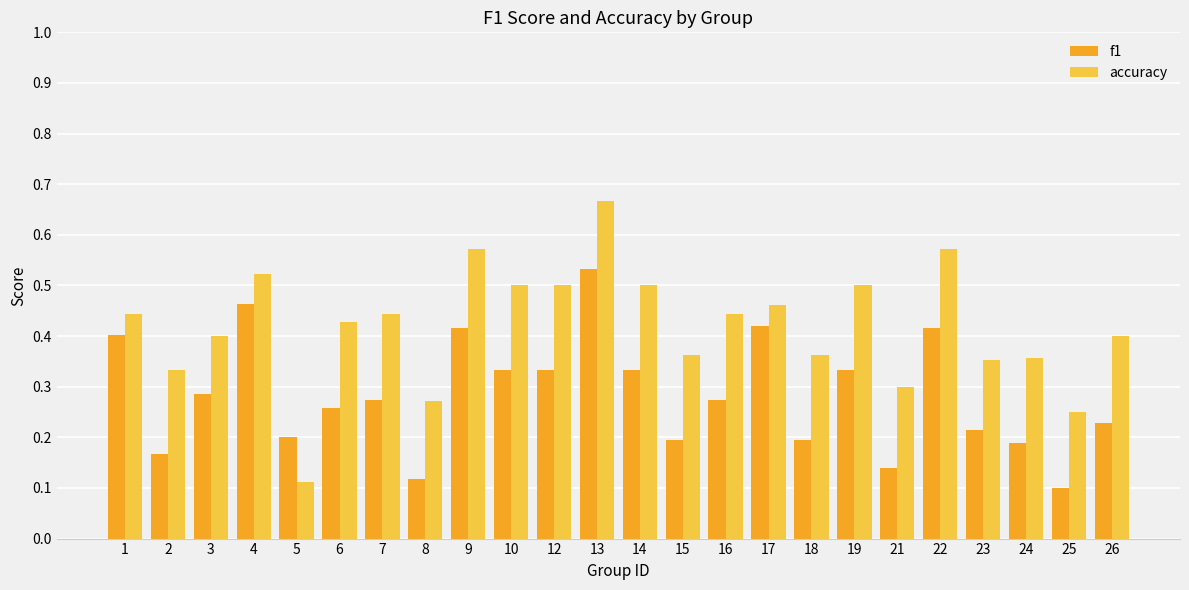

Which label corresponds to the largest value in the chart?

13